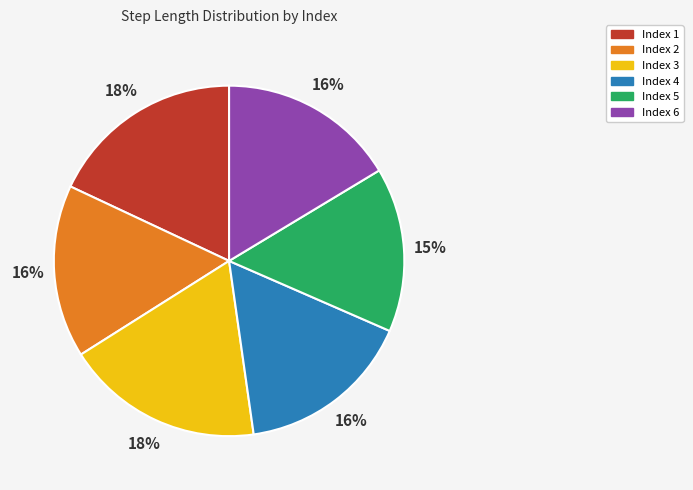

What percentage is the Index 6 slice, to the nearest percent?

16%